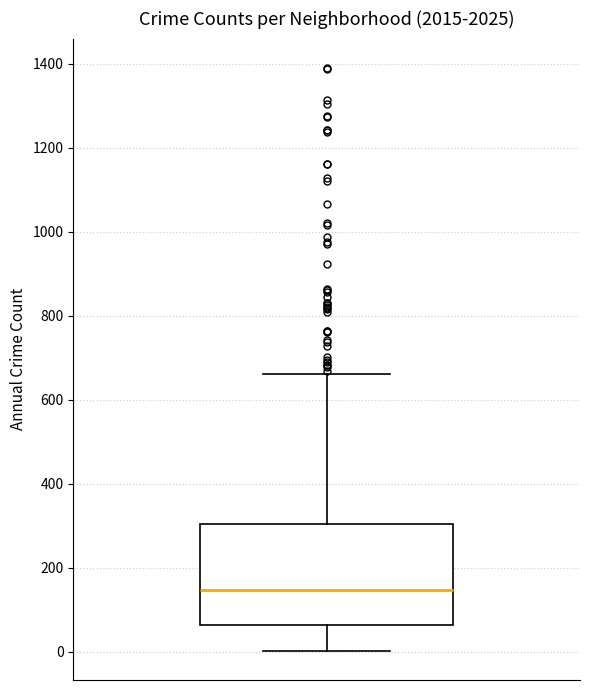

Where is the upper edge of the box on the y-axis? The values are not printed on the chart, so give them approximately, as read against the axis.

300